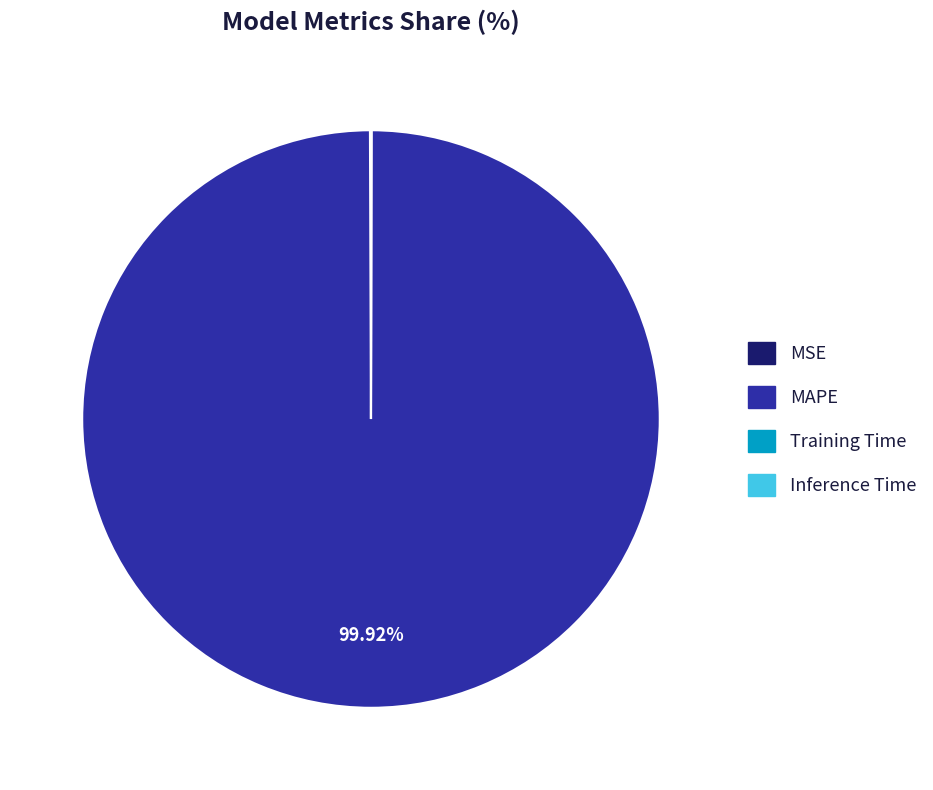

How much of the chart is everything except MAPE?

0.1%